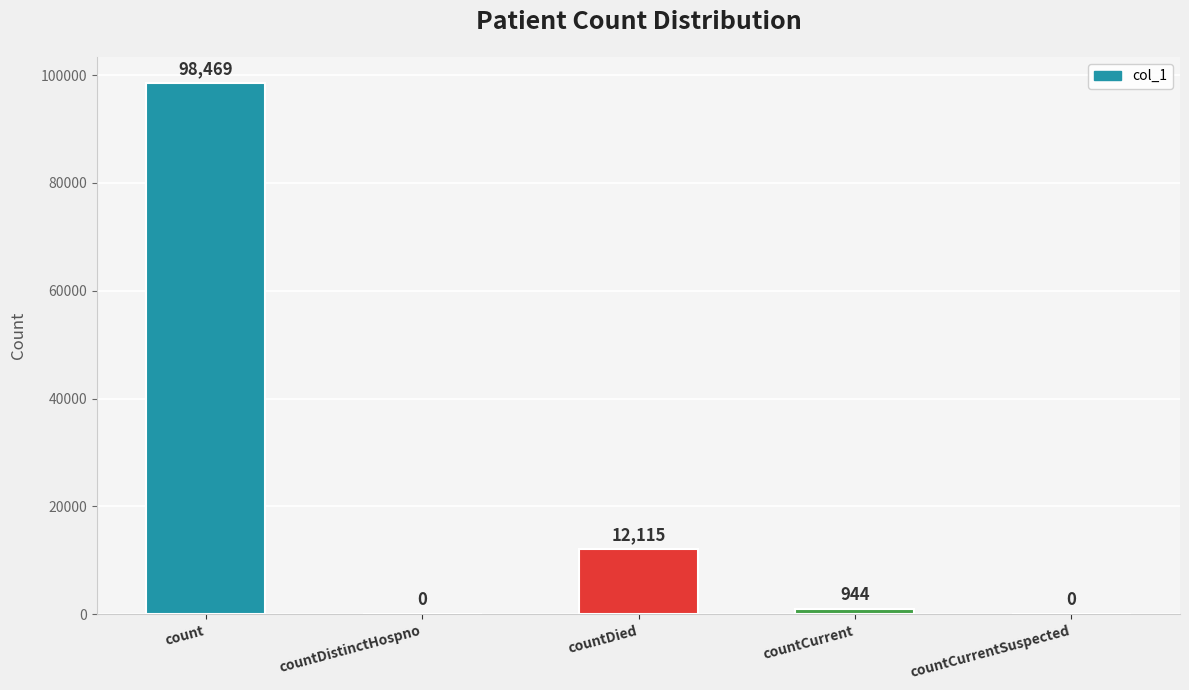

Where is the data nearest to the value 49234?

countDied